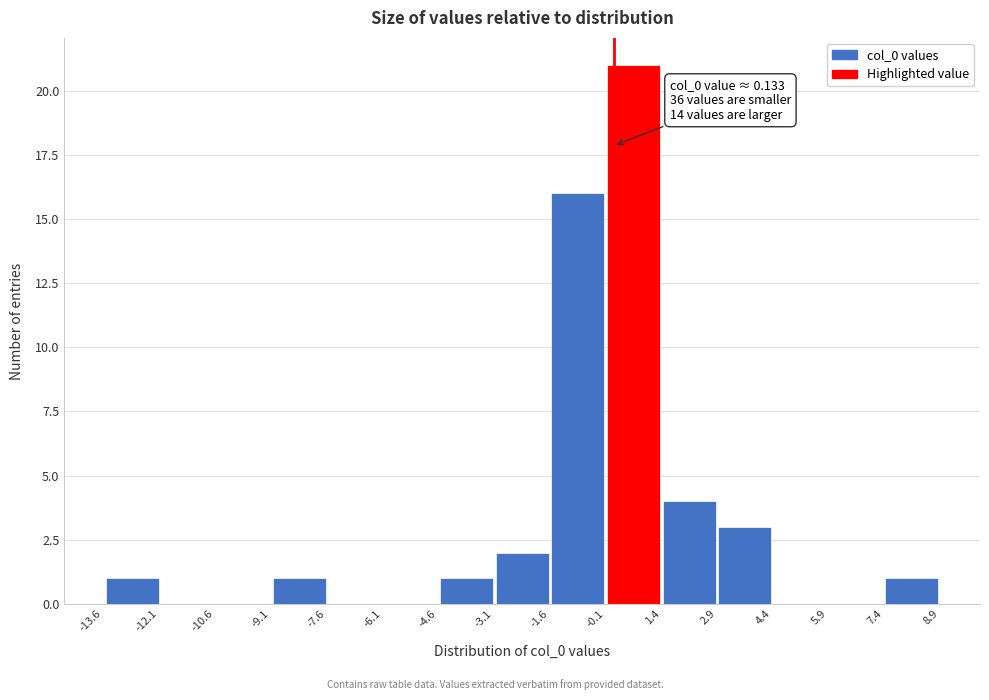

Over which range of the x-axis is the bar tallest?

0.0 to 1.4